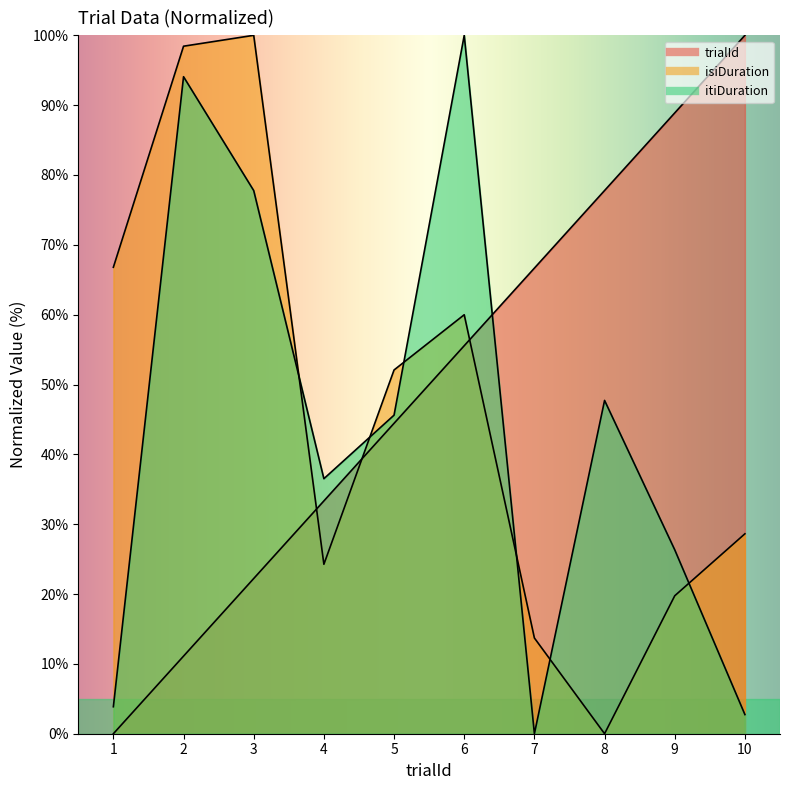

What are all the series names shown in the legend?

trialId, isiDuration, itiDuration